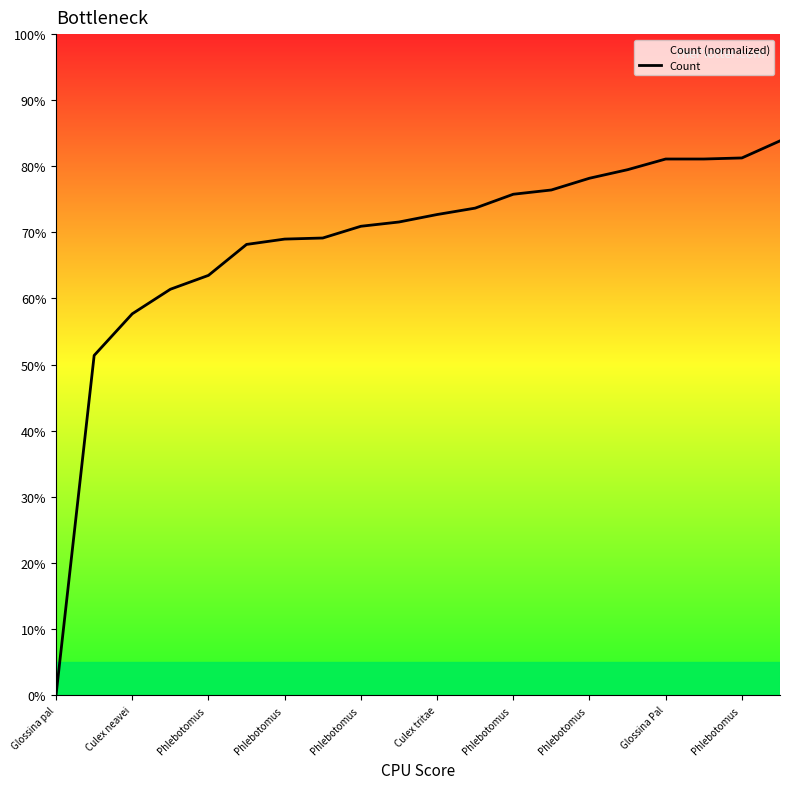

Does the chart have visible grid lines?

No